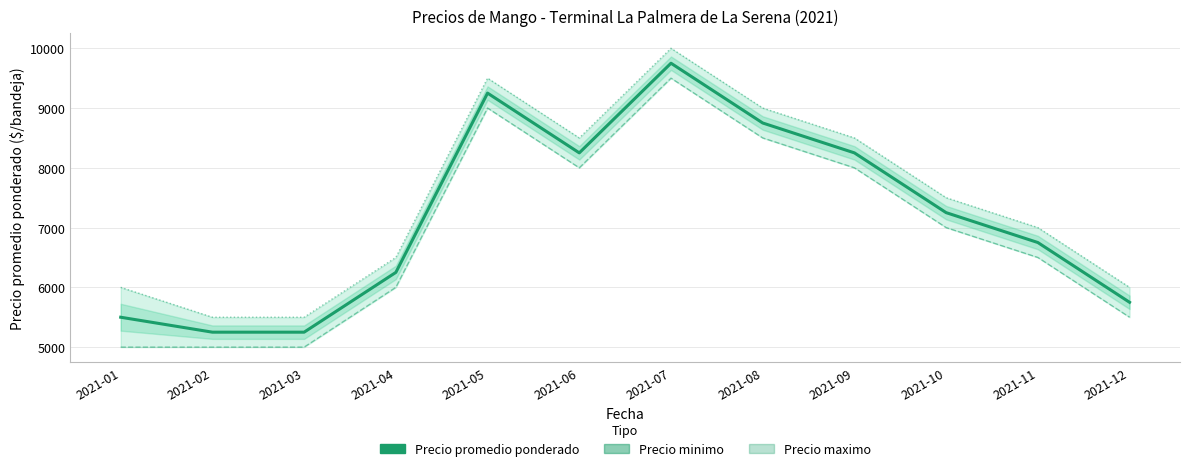

In Precio maximo, how many points are higher than both neighbors (excluding endpoints)?

2